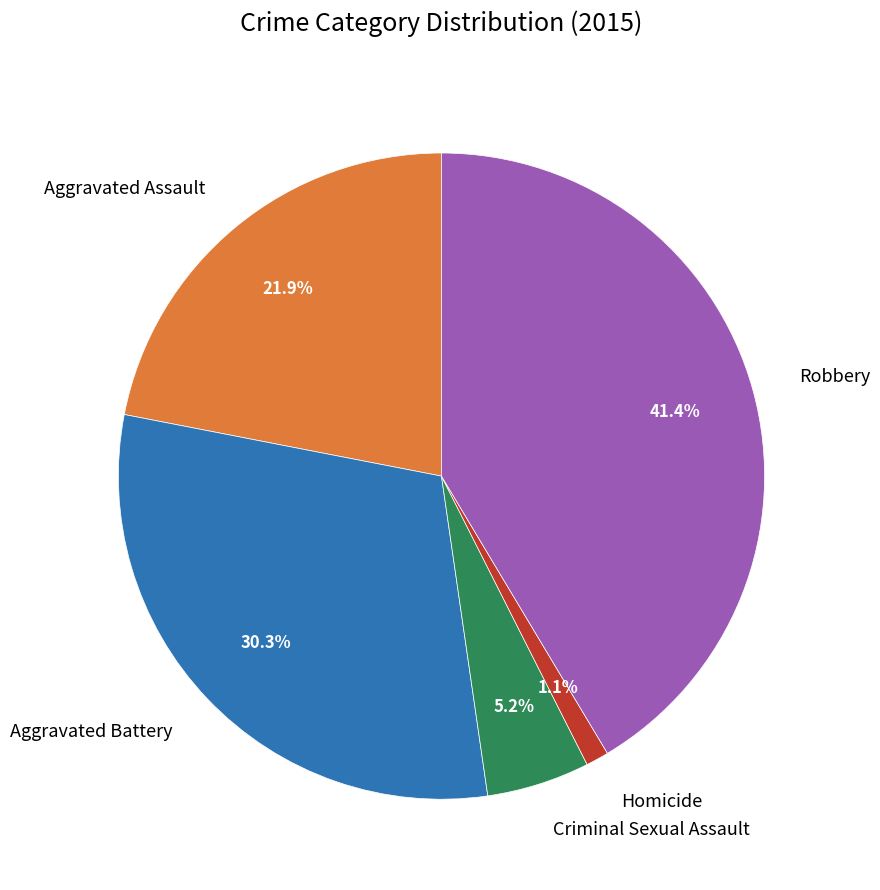

The Homicide slice represents 13% of the pie. True or false?

False